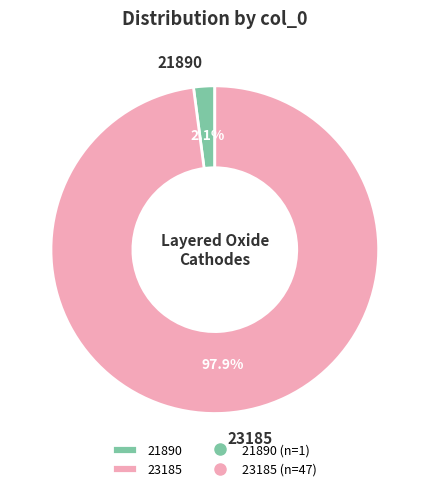

Which category has the smallest portion of the pie?

21890